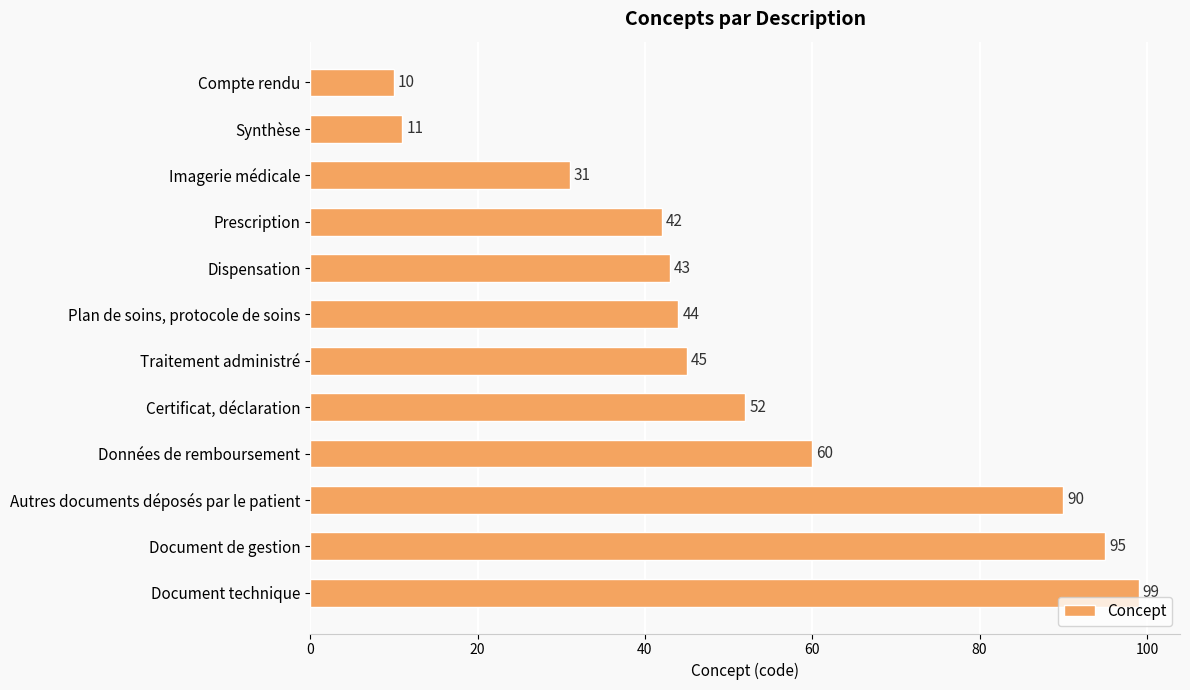

Rank the categories by value from highest to lowest.

Document technique, Document de gestion, Autres documents déposés par le patient, Données de remboursement, Certificat, déclaration, Traitement administré, Plan de soins, protocole de soins, Dispensation, Prescription, Imagerie médicale, Synthèse, Compte rendu